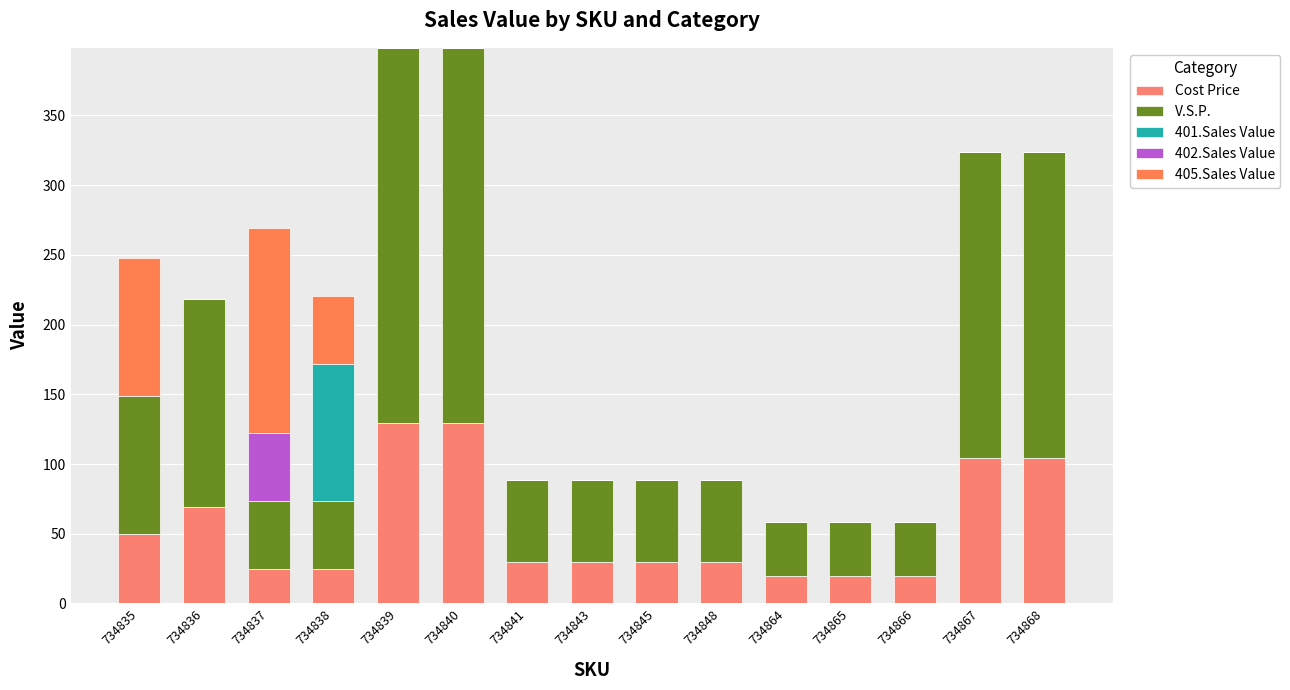

How many values in the Cost Price series exceed 29?

10